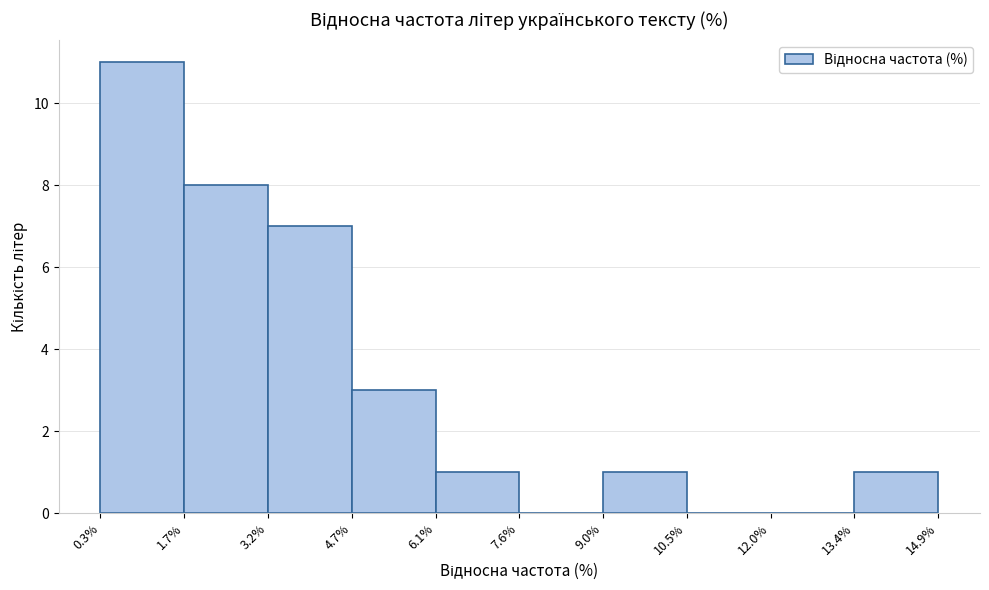

Reading left to right, list every bar in this chart as the range it spans on the x-axis followed by its height. The values are not printed on the chart, so give them approximately, as read against the axis.

0.3% to 1.7%: 11
1.7% to 3.2%: 8
3.2% to 4.7%: 7
4.7% to 6.1%: 3
6.1% to 7.6%: 1
7.6% to 9.0%: 0
9.0% to 10.5%: 1
10.5% to 12.0%: 0
12.0% to 13.4%: 0
13.4% to 14.9%: 1